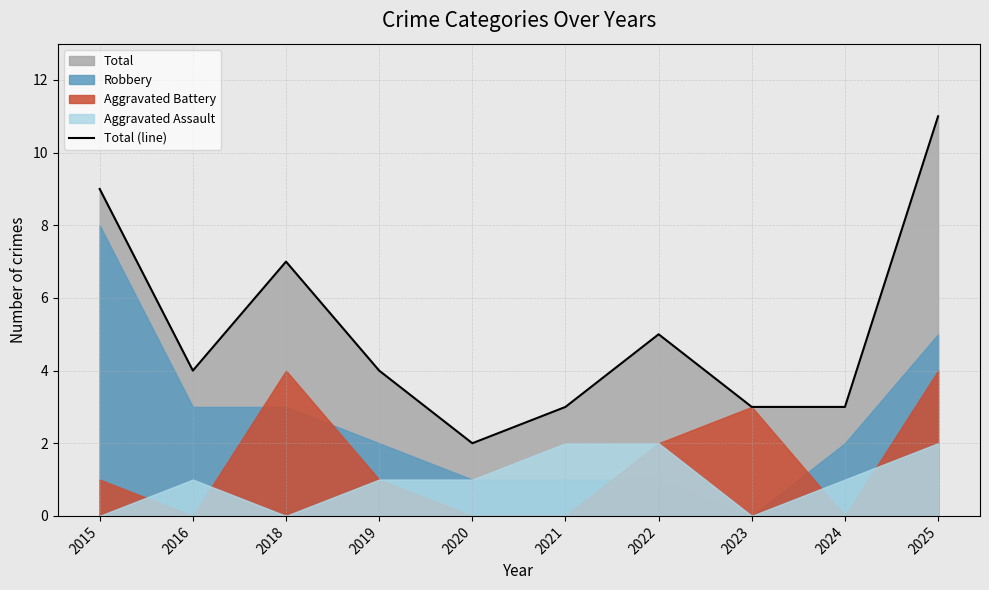

What is the sum of the values at 2016 and 2020?

6